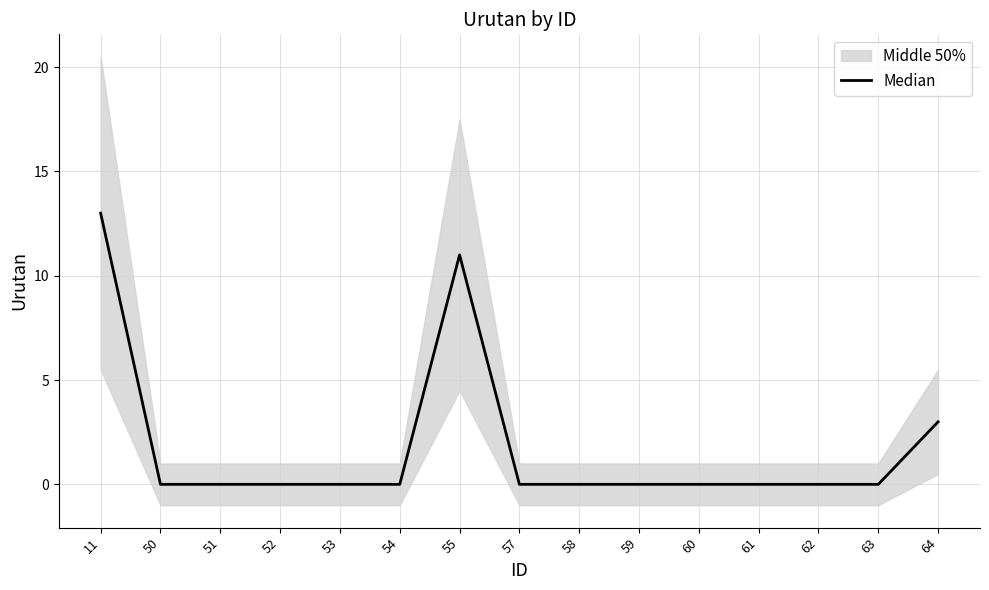

What value does the data have at 11, to the nearest 5?

15